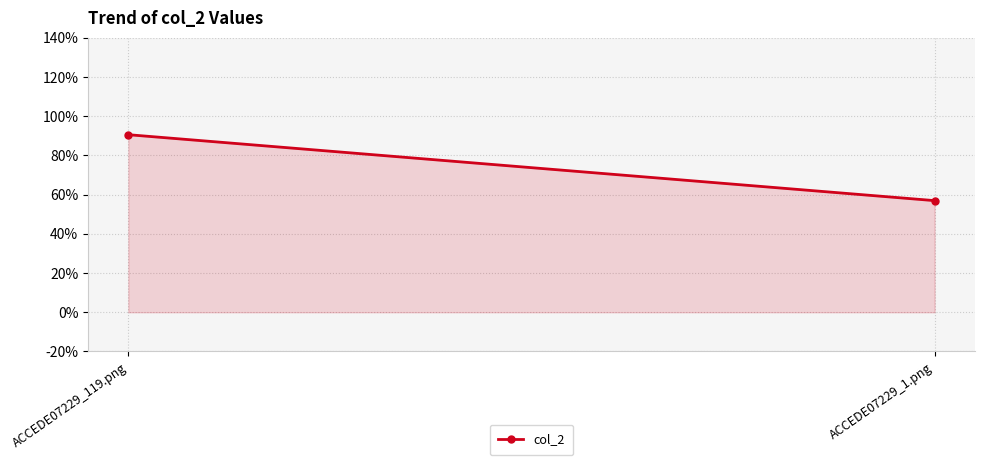

What is the average value?

0.7